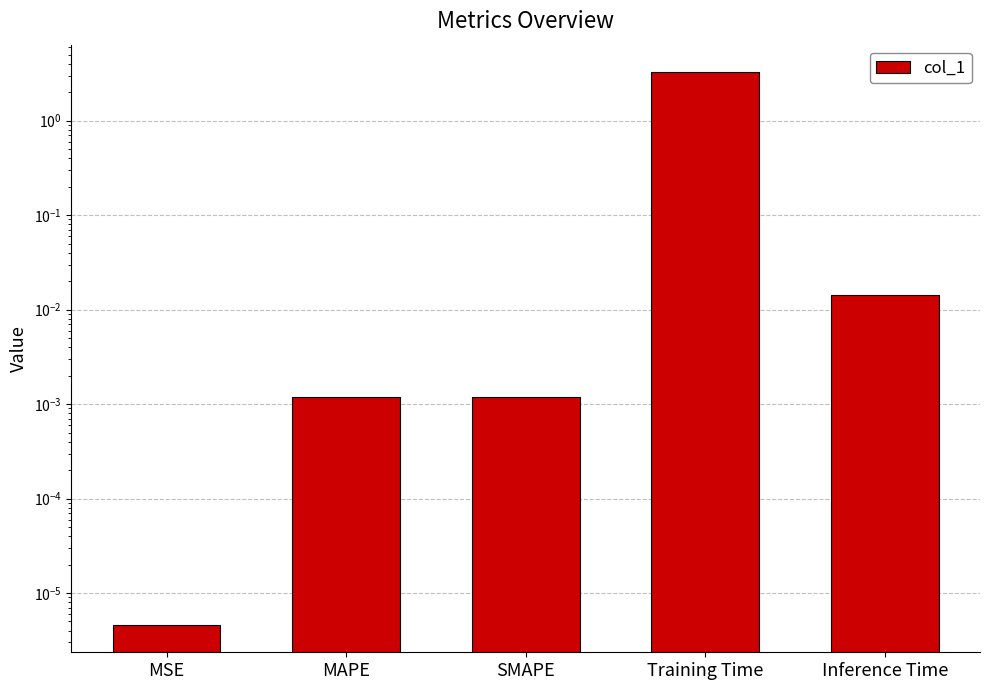

What is the average value?

0.7